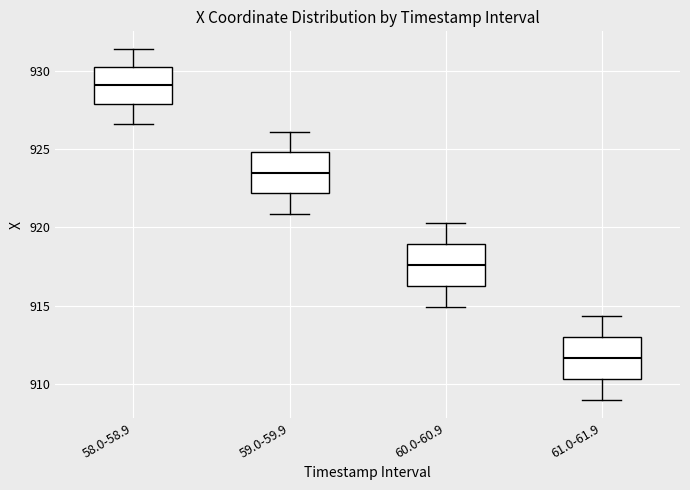

Reading left to right, read every box against the y-axis: the position of its median line, the range the box covers, and the ends of its whiskers. The values are not printed on the chart, so give them approximately, as read against the axis.

58.0-58.9: median 929.0, box 928.0 to 930.5, whiskers 926.5 to 931.5
59.0-59.9: median 923.5, box 922.0 to 925.0, whiskers 921.0 to 926.0
60.0-60.9: median 917.5, box 916.5 to 919.0, whiskers 915.0 to 920.5
61.0-61.9: median 911.5, box 910.5 to 913.0, whiskers 909.0 to 914.5